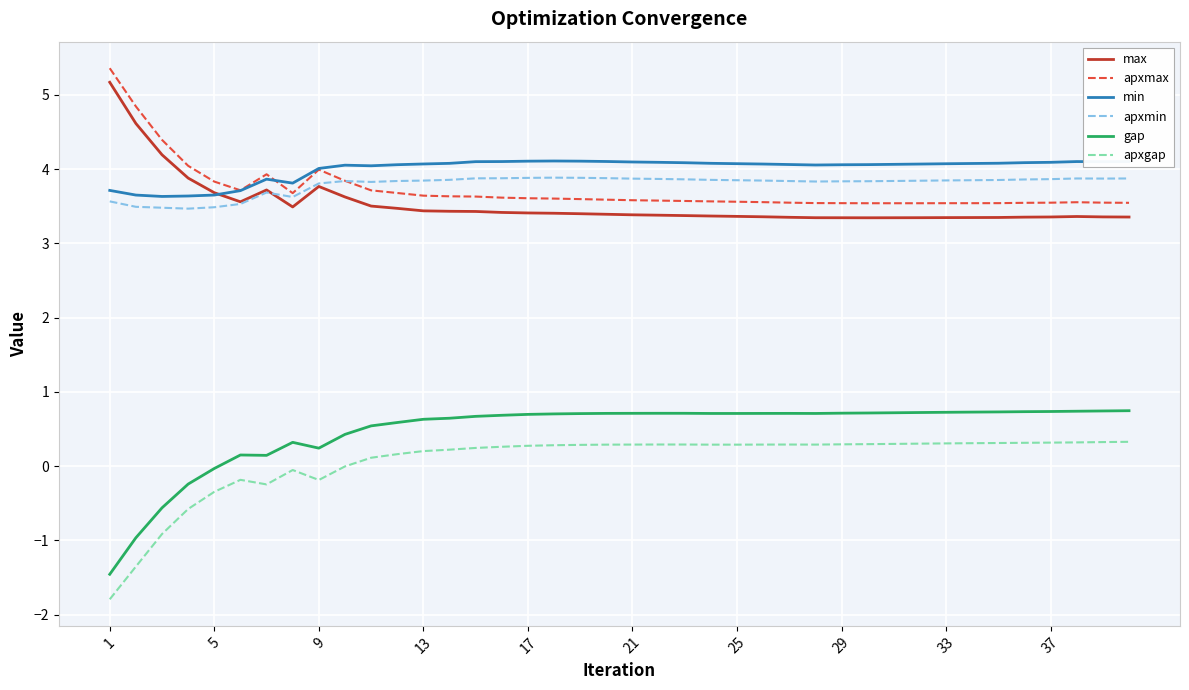

True or false: apxmin and apxgap intersect in this chart.

False